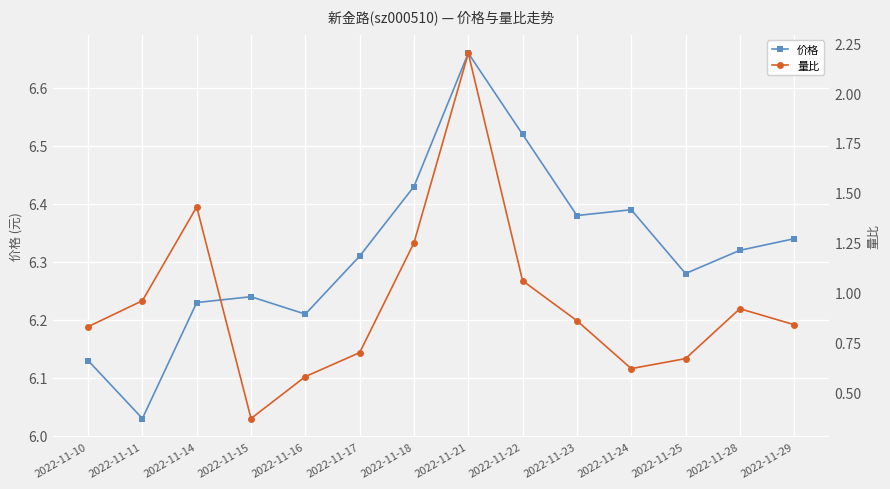

Reading left to right, transcribe all the data shown in this chart.

价格: 6.1	6.0	6.2	6.2	6.2	6.3	6.4	6.7	6.5	6.4	6.4	6.3	6.3	6.3
量比: 0.8	1.0	1.4	0.4	0.6	0.7	1.2	2.2	1.1	0.9	0.6	0.7	0.9	0.8